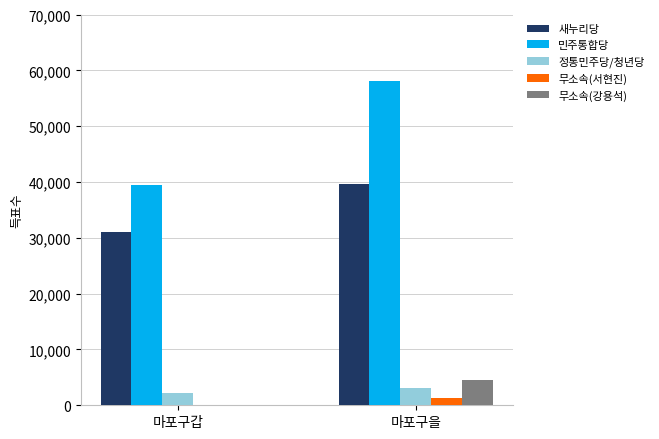

At which label does 민주통합당 reach its peak?

마포구을